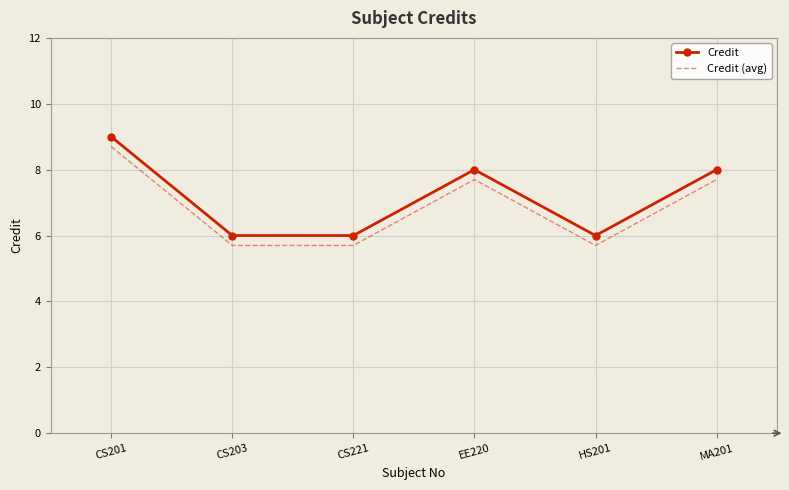

What is the average value of the Credit series?

7.2